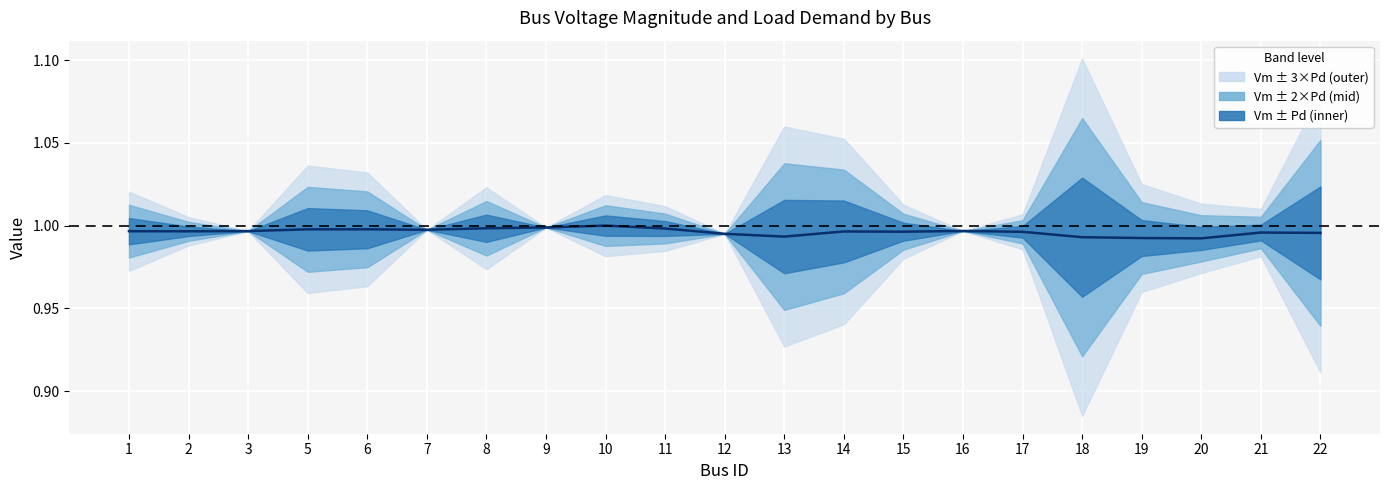

List the labels in order of value, largest first.

10, 9, 8, 11, 6, 5, 7, 16, 3, 1, 2, 14, 15, 17, 21, 22, 12, 13, 18, 19, 20